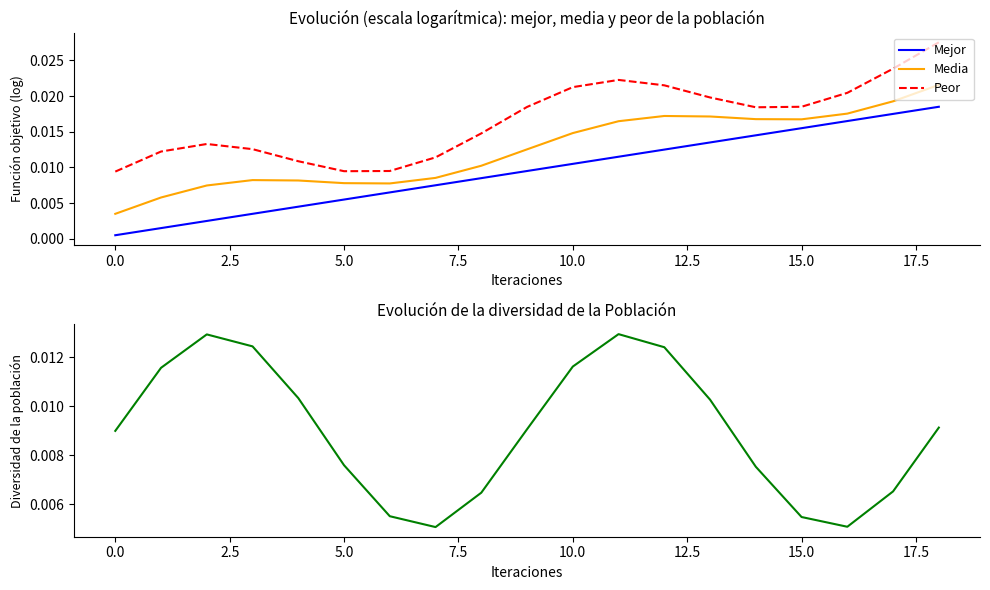

True or false: Diversidad has more than 0 interior local peaks.

True